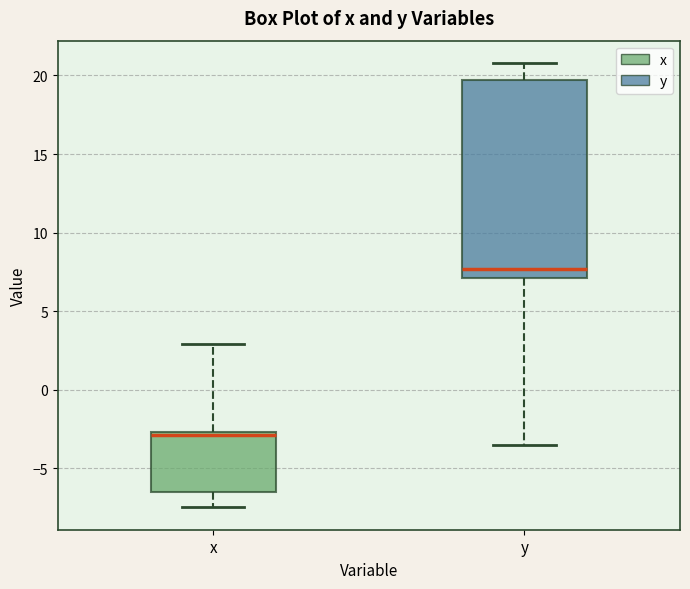

Which box is the tallest, from its lower edge to its upper edge?

y